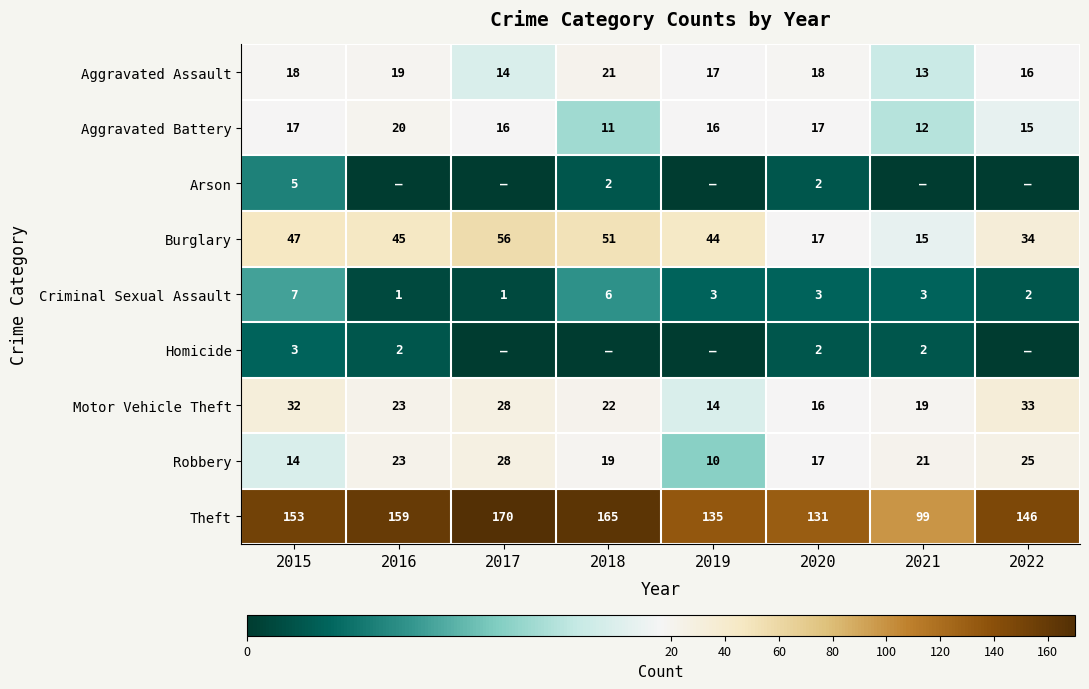

What is the total value across all series at 2018?

297